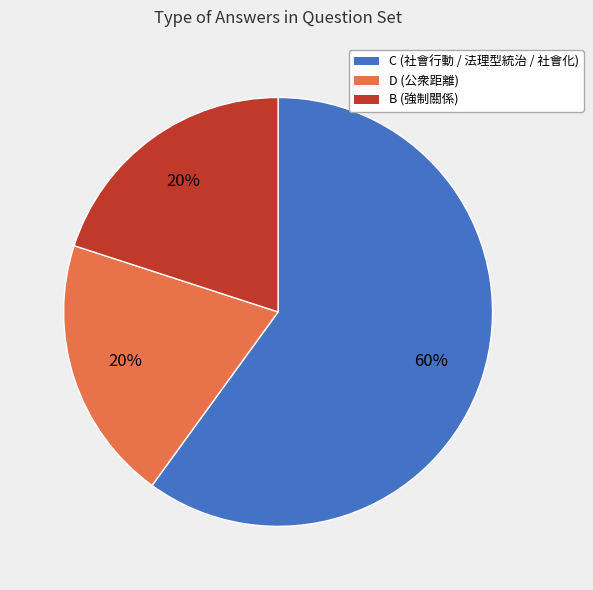

Does any single category account for the majority?

Yes